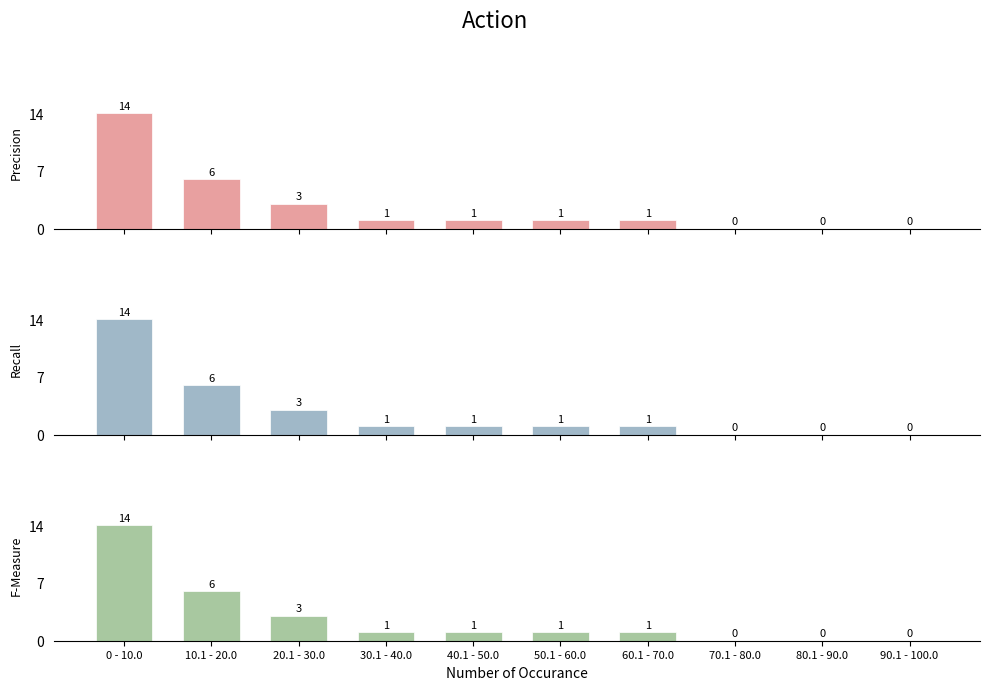

True or false: col_10 has a value of 1 at 40.1 - 50.0.

False